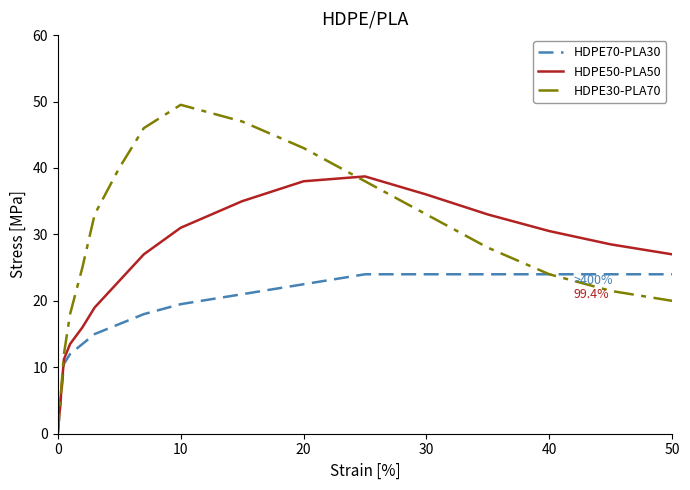

Which series has the largest total across all categories?

HDPE30-PLA70